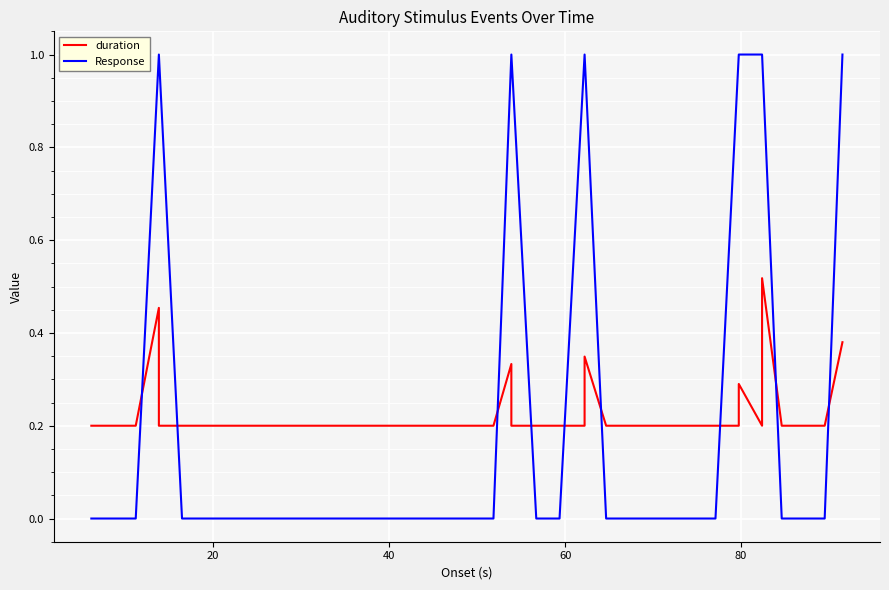

What is the difference between the maximum and minimum values in the Response series?

1.0